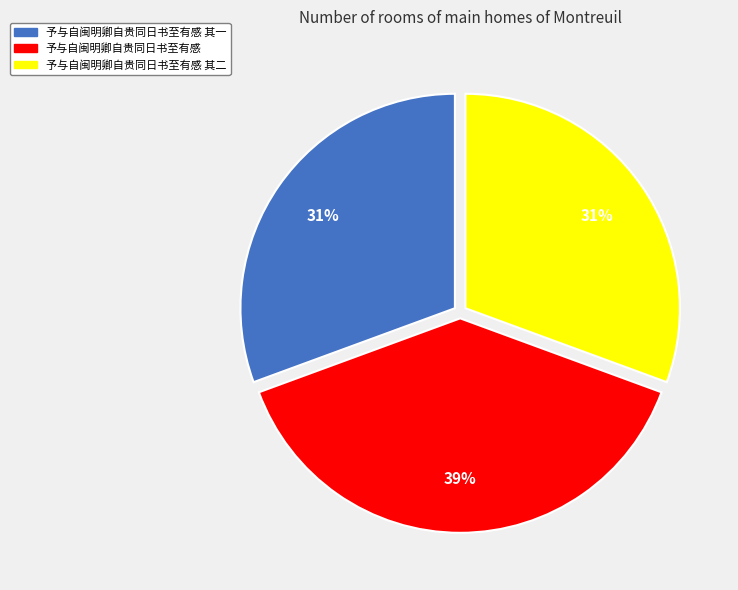

To the nearest percent, what is the average slice percentage?

33%